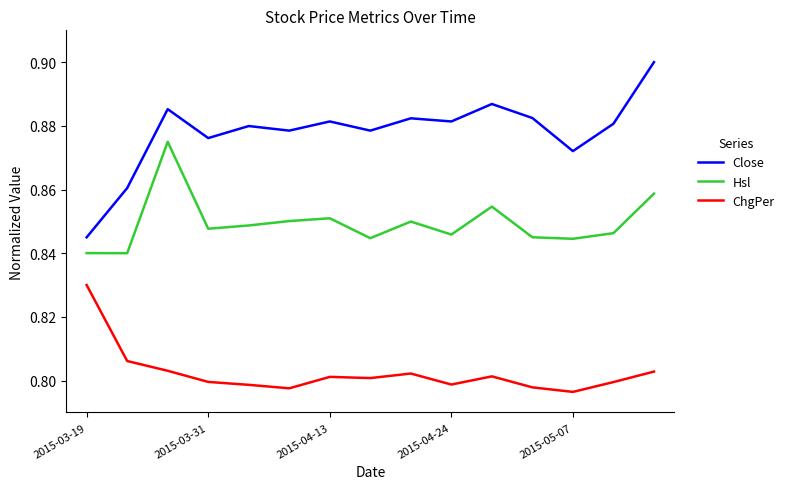

List the series in order of their overall mean, highest first.

Close, Hsl, ChgPer